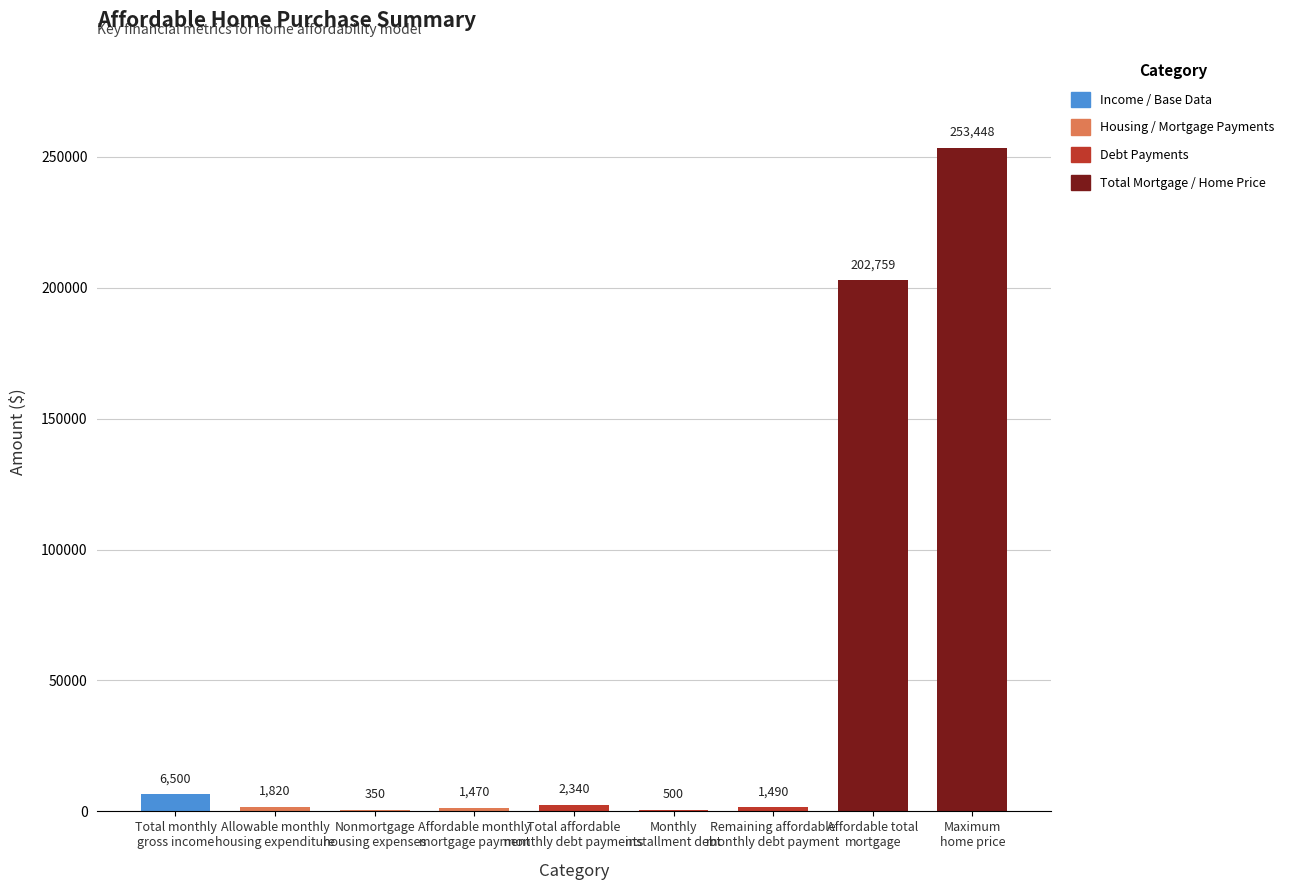

What is the label of the 1st bar from the left?

Total monthly
gross income